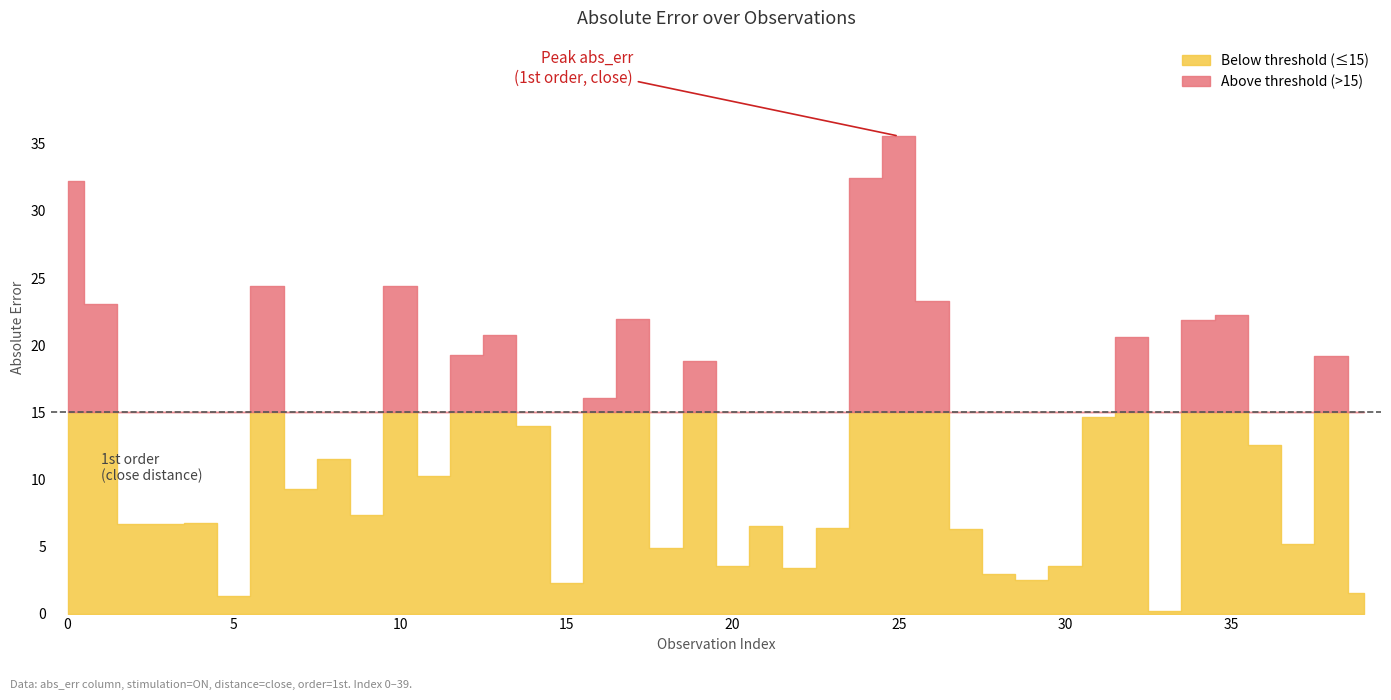

Which category has the highest value across all series?

25